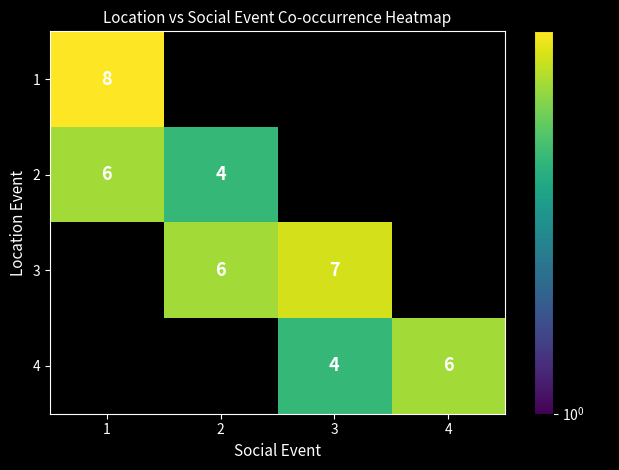

The value of 2 at 1 is 3. True or false?

False